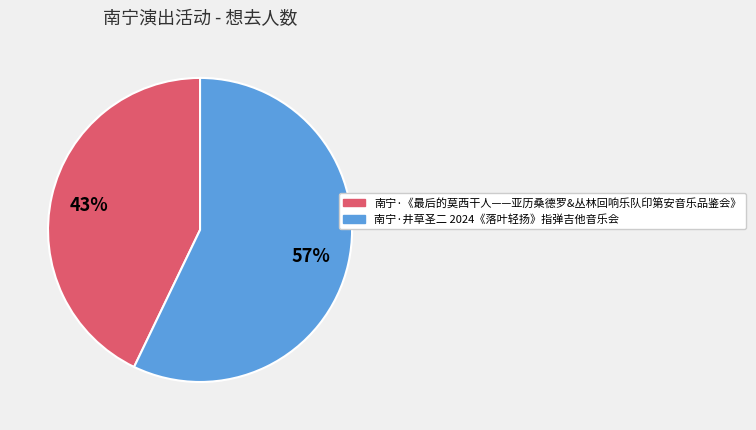

Do 南宁·井草圣二 2024《落叶轻扬》指弹吉他音乐会 and 南宁·《最后的莫西干人——亚历桑德罗&丛林回响乐队印第安音乐品鉴会》 together represent more than half of the pie?

Yes